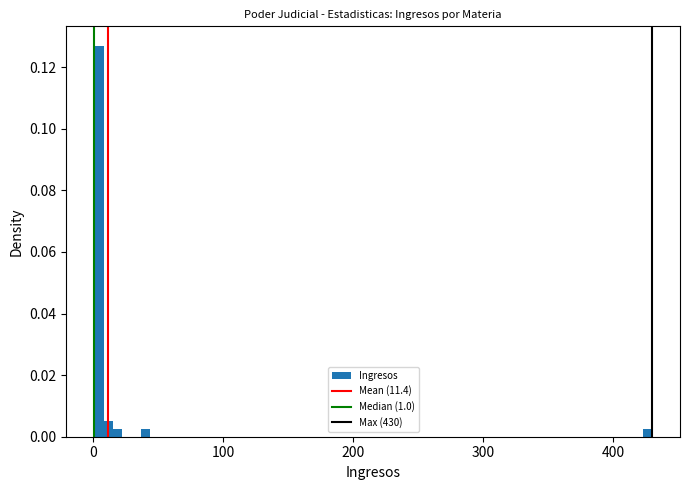

Around what value on the x-axis is the tallest bar? Give the approximate position of its centre, as read against the axis.

0